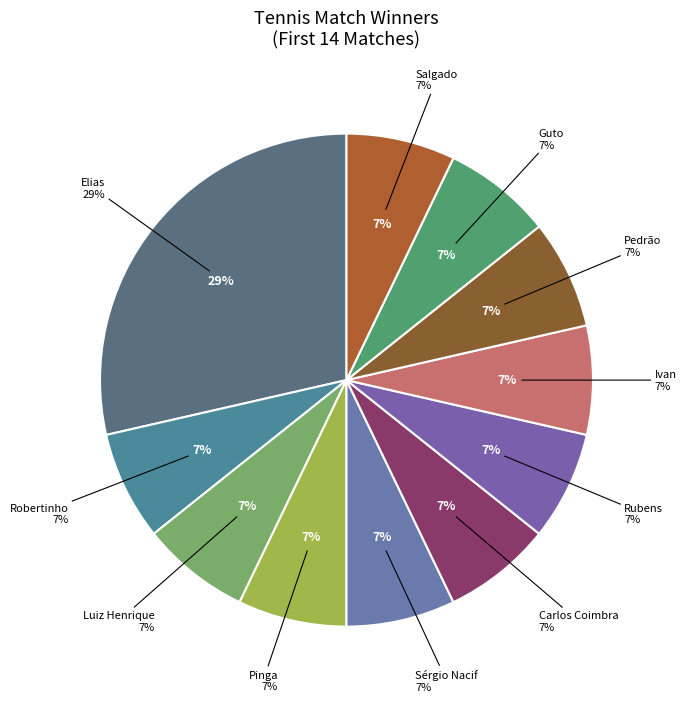

Is Pinga the majority of the pie?

No